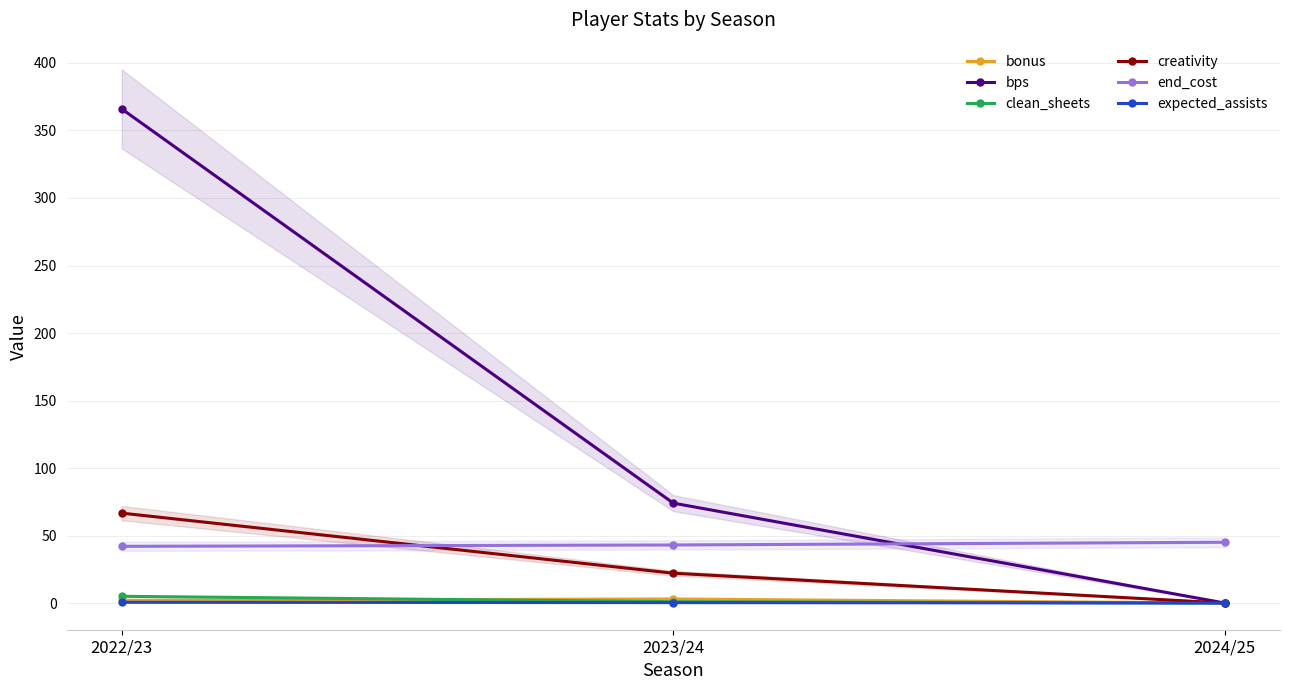

List the series in order of their peak value, lowest first.

expected_assists, bonus, clean_sheets, end_cost, creativity, bps